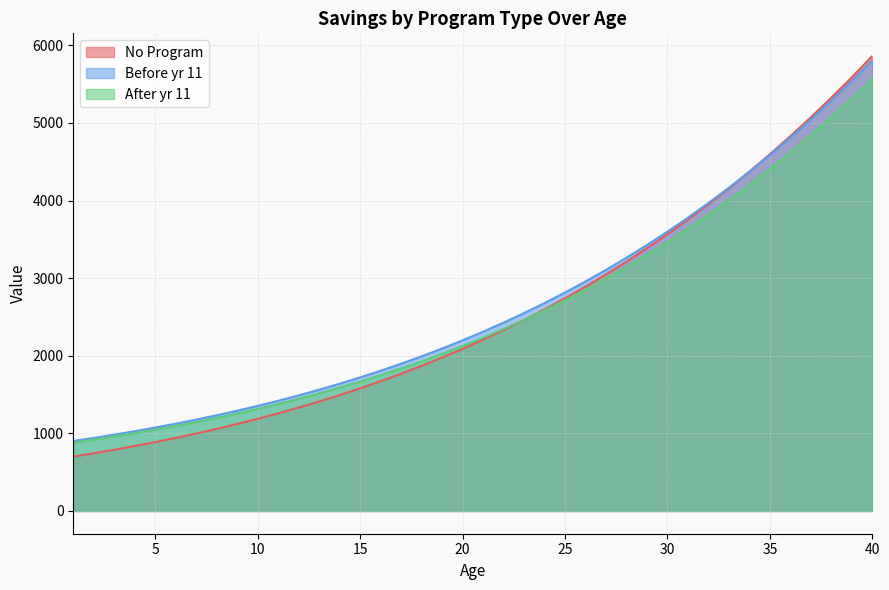

Is it true that No Program equals 3311.3 at 22?

False